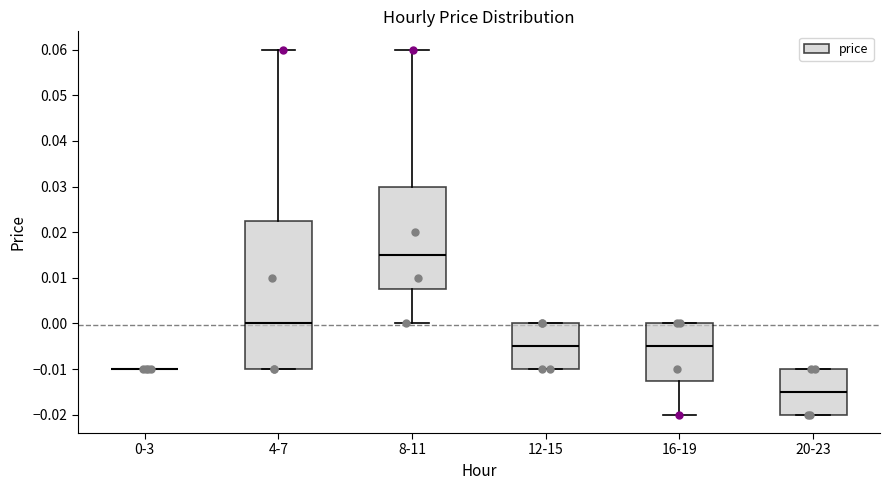

Comparing the boxes themselves (not the whiskers), which one is the tallest?

4-7